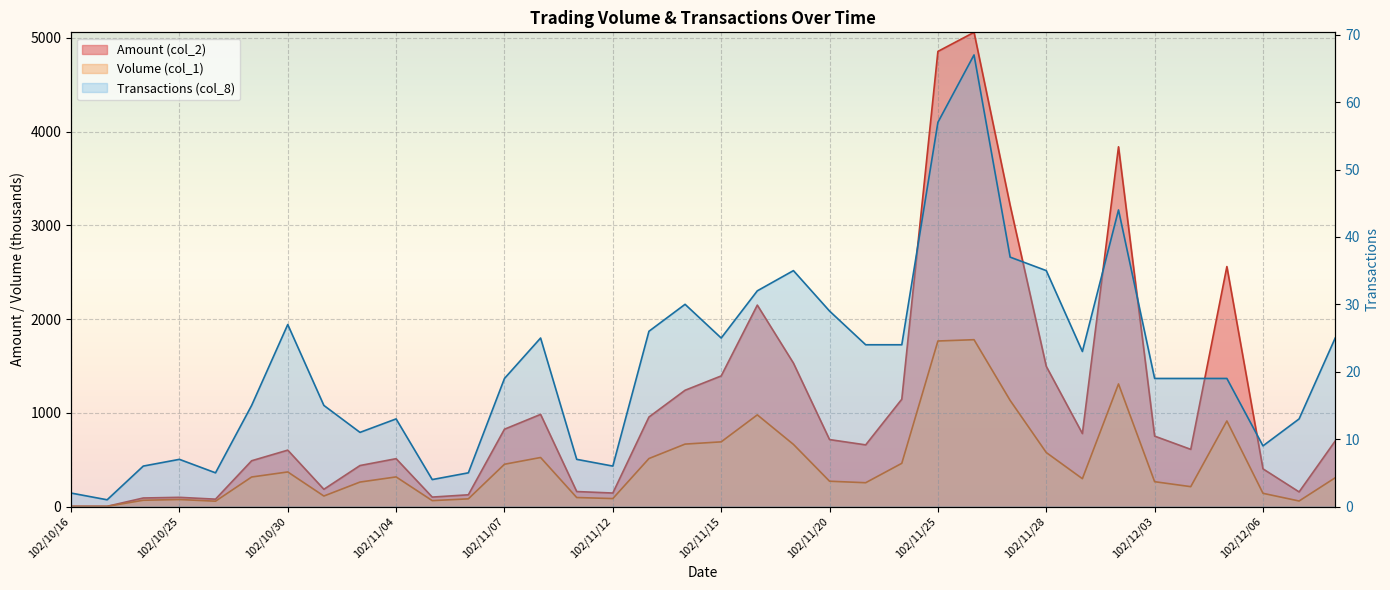

At which category does Transactions (col_8) reach its first local peak?

102/10/25